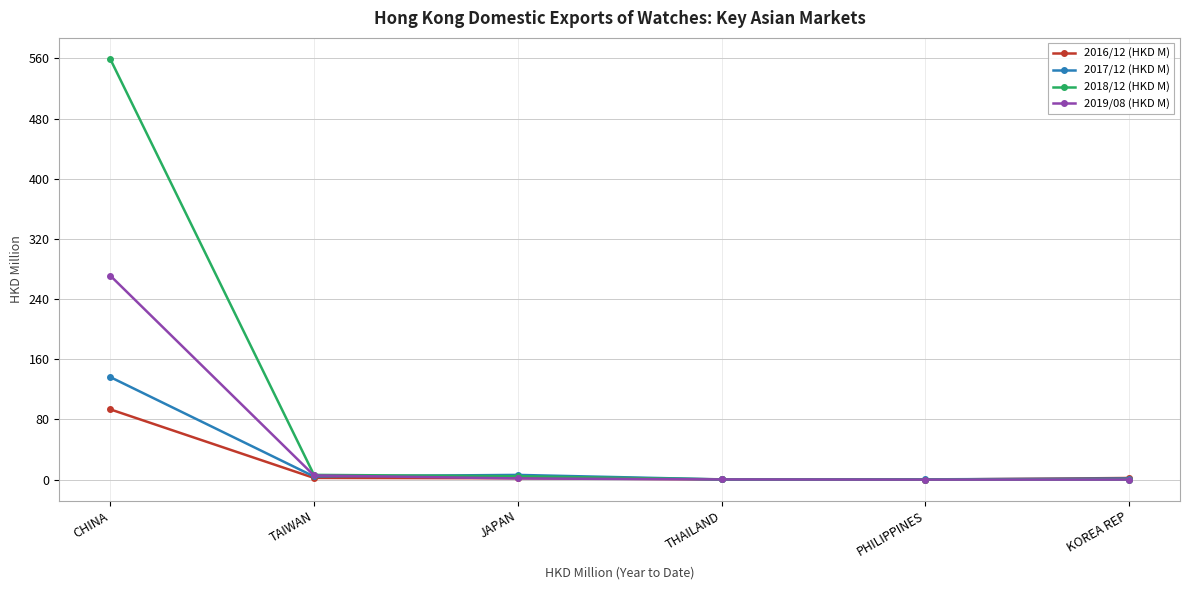

Which series has the largest range (max minus min)?

2018/12 (HKD M)